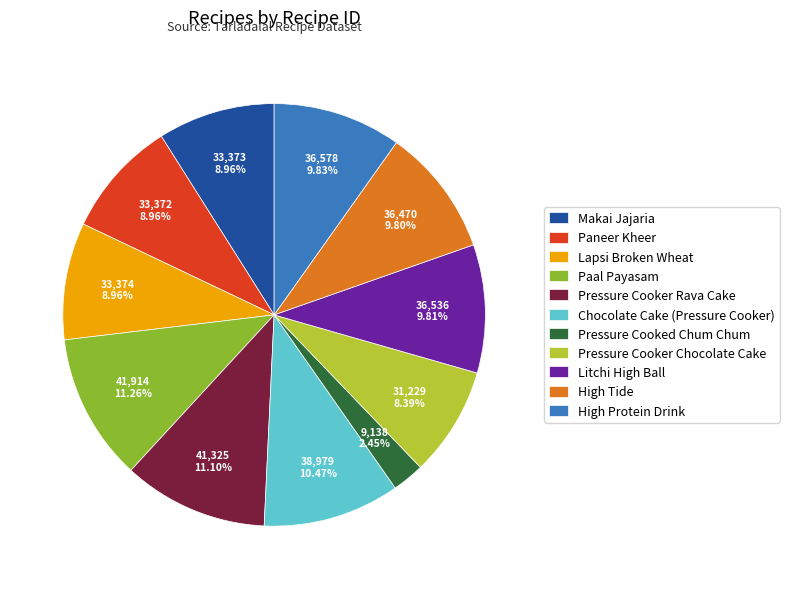

To the nearest percent, what is the combined percentage of Makai Jajaria and Paneer Kheer?

18%